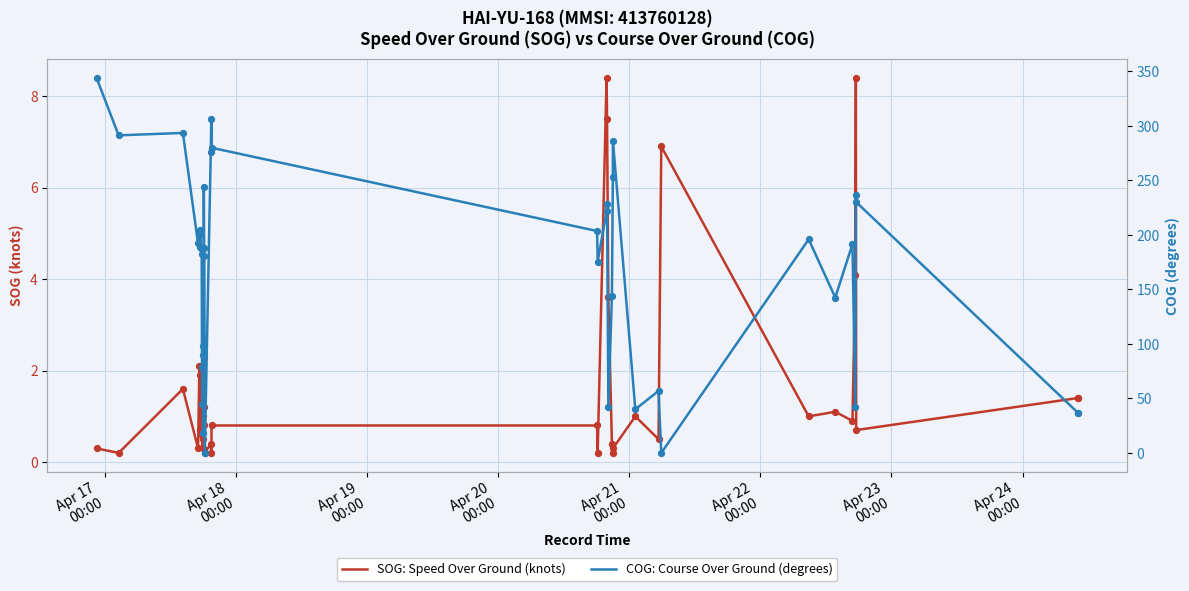

What are all the series names shown in the legend?

SOG: Speed Over Ground (knots), COG: Course Over Ground (degrees)